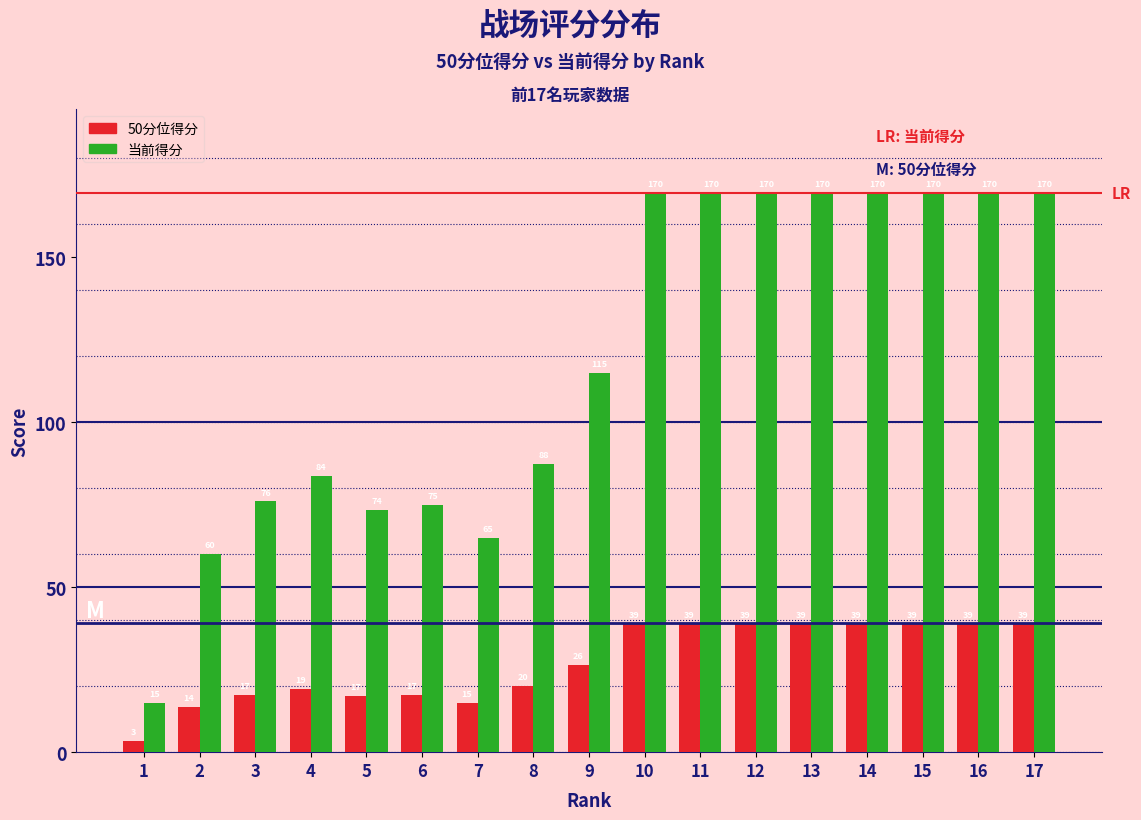

Is the value of 50分位得分 at 6 greater than the value of 当前得分 at 5?

No